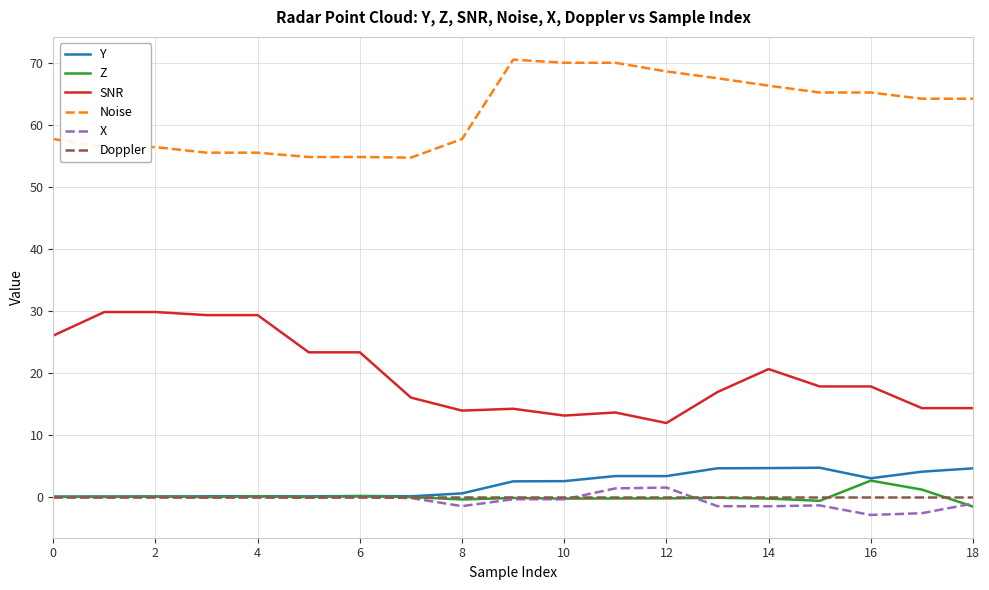

True or false: SNR and Y intersect in this chart.

False